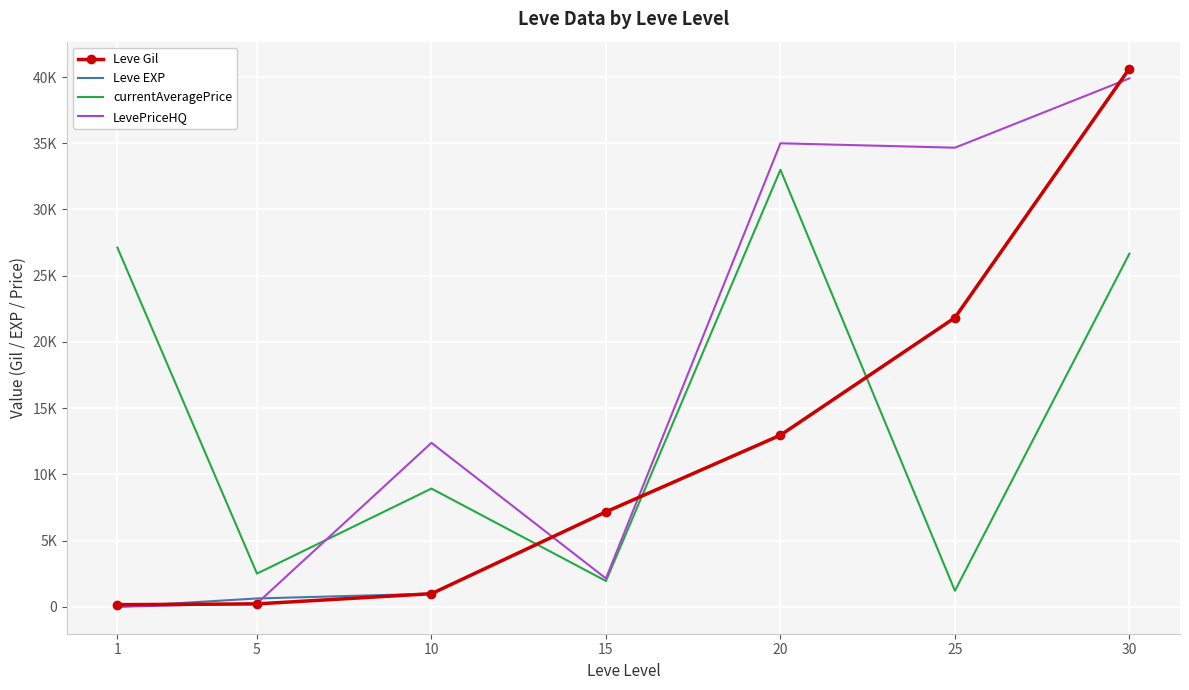

What are all the series names shown in the legend?

Leve Gil, Leve EXP, currentAveragePrice, LevePriceHQ